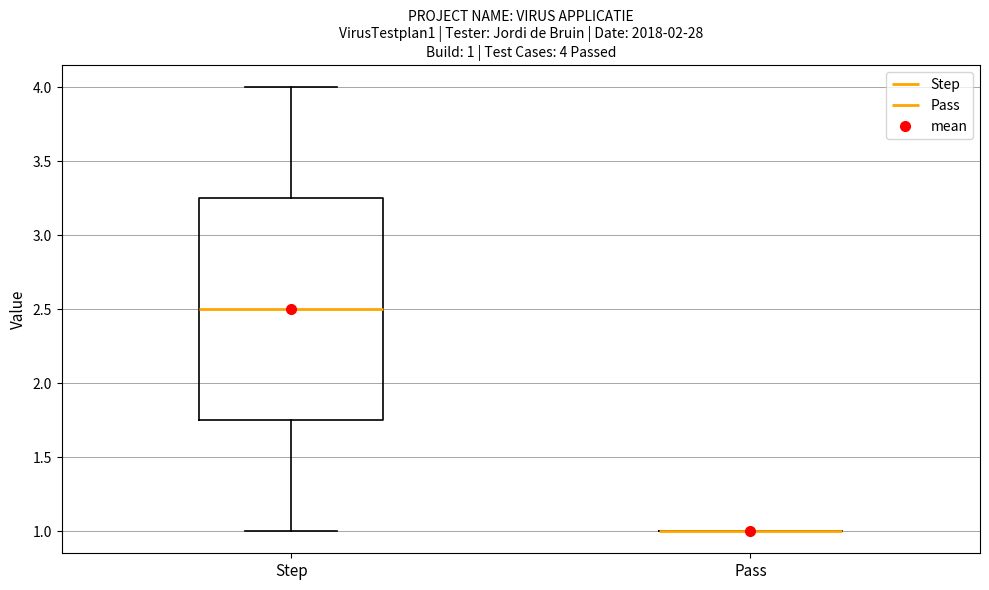

Comparing the boxes themselves (not the whiskers), which one is the tallest?

Step